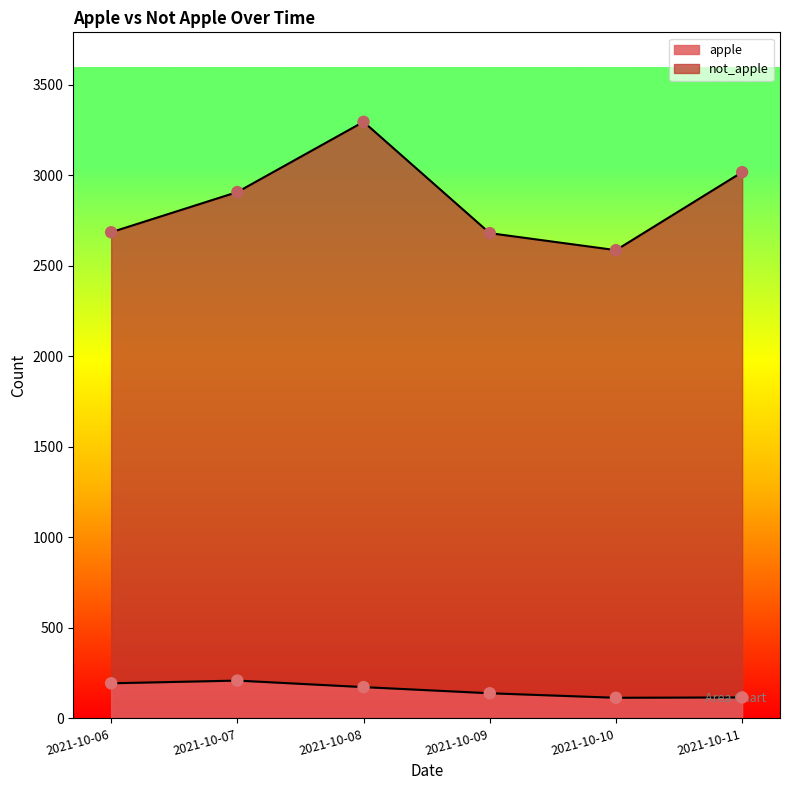

Which series has the largest Y range (max minus min)?

not_apple